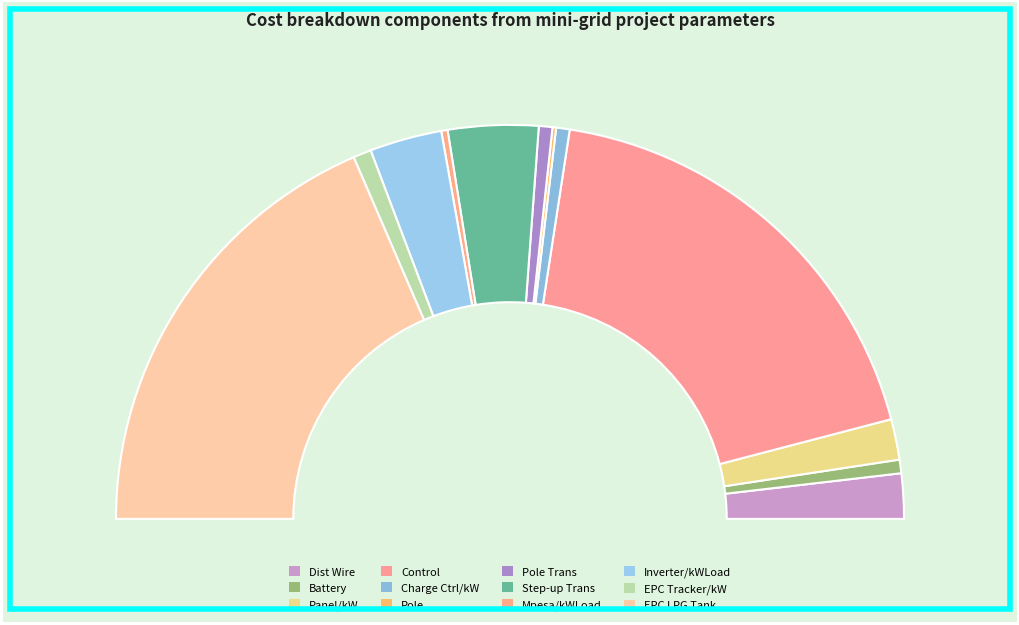

Rank the categories by value from lowest to highest.

Cost_Pole, Cost_Mpesa_per_kWLoad, Cost_batt, Cost_charge_controllers_per_kW, Cost_Pole_Trans, Cost_EPC_tracker_per_kW, Cost_panel_per_kW, Cost_Dist_wire, Cost_inv_per_kWLoad, Cost_Step_up_Trans, Cost_control, Cost_EPC_LPG_tank